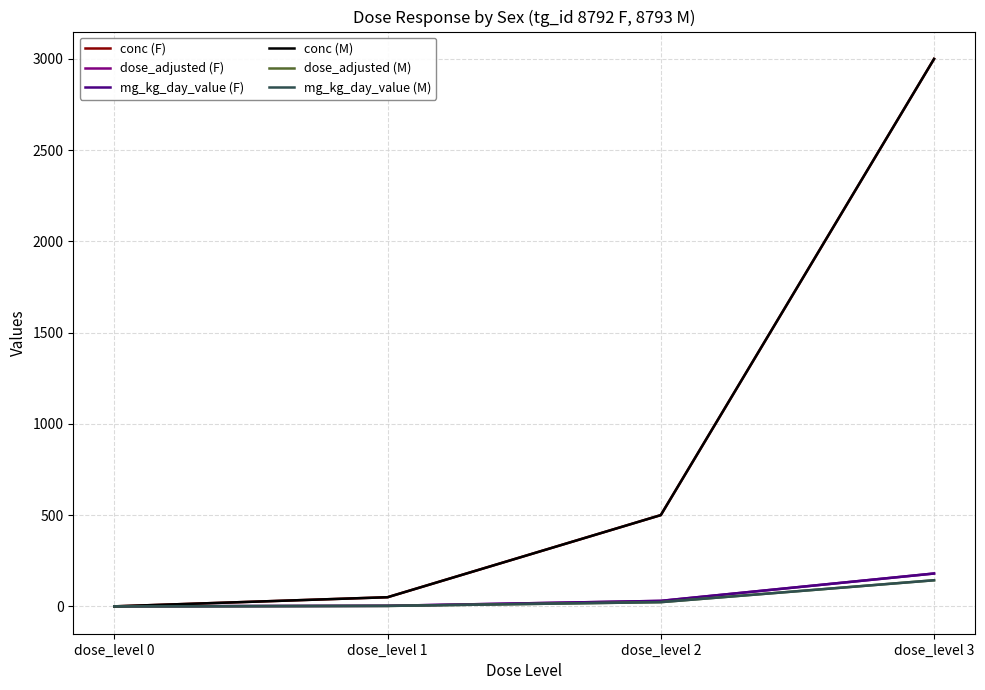

What is the spread (max minus min) of values at dose_level 1?

47.7